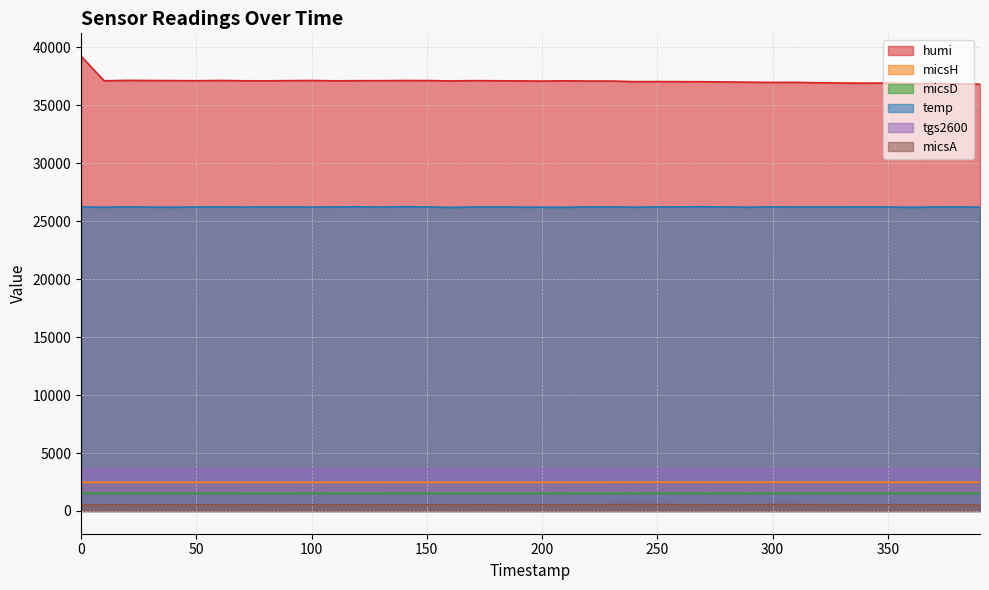

List the labels in order of tgs2600 value, largest first.

0, 10, 20, 30, 40, 50, 60, 70, 80, 90, 100, 110, 120, 130, 140, 150, 160, 170, 180, 190, 320, 340, 350, 370, 380, 390, 200, 210, 220, 230, 240, 250, 260, 270, 280, 290, 300, 310, 330, 360